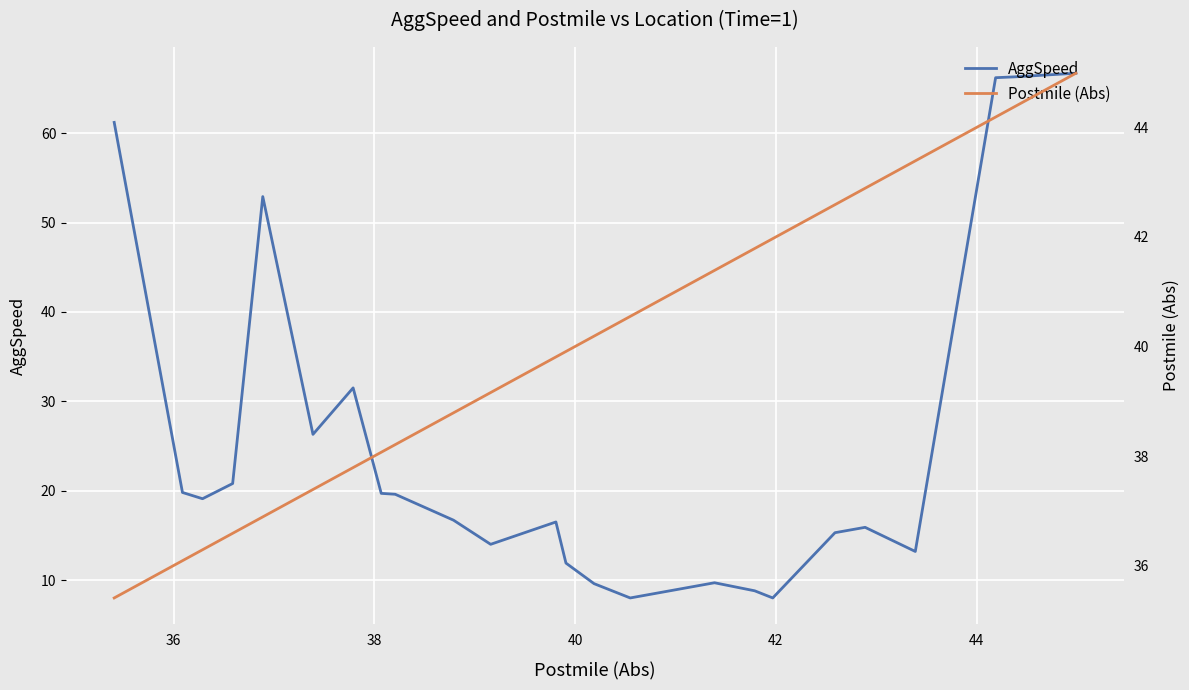

What is the lowest value of the AggSpeed series?

8.0